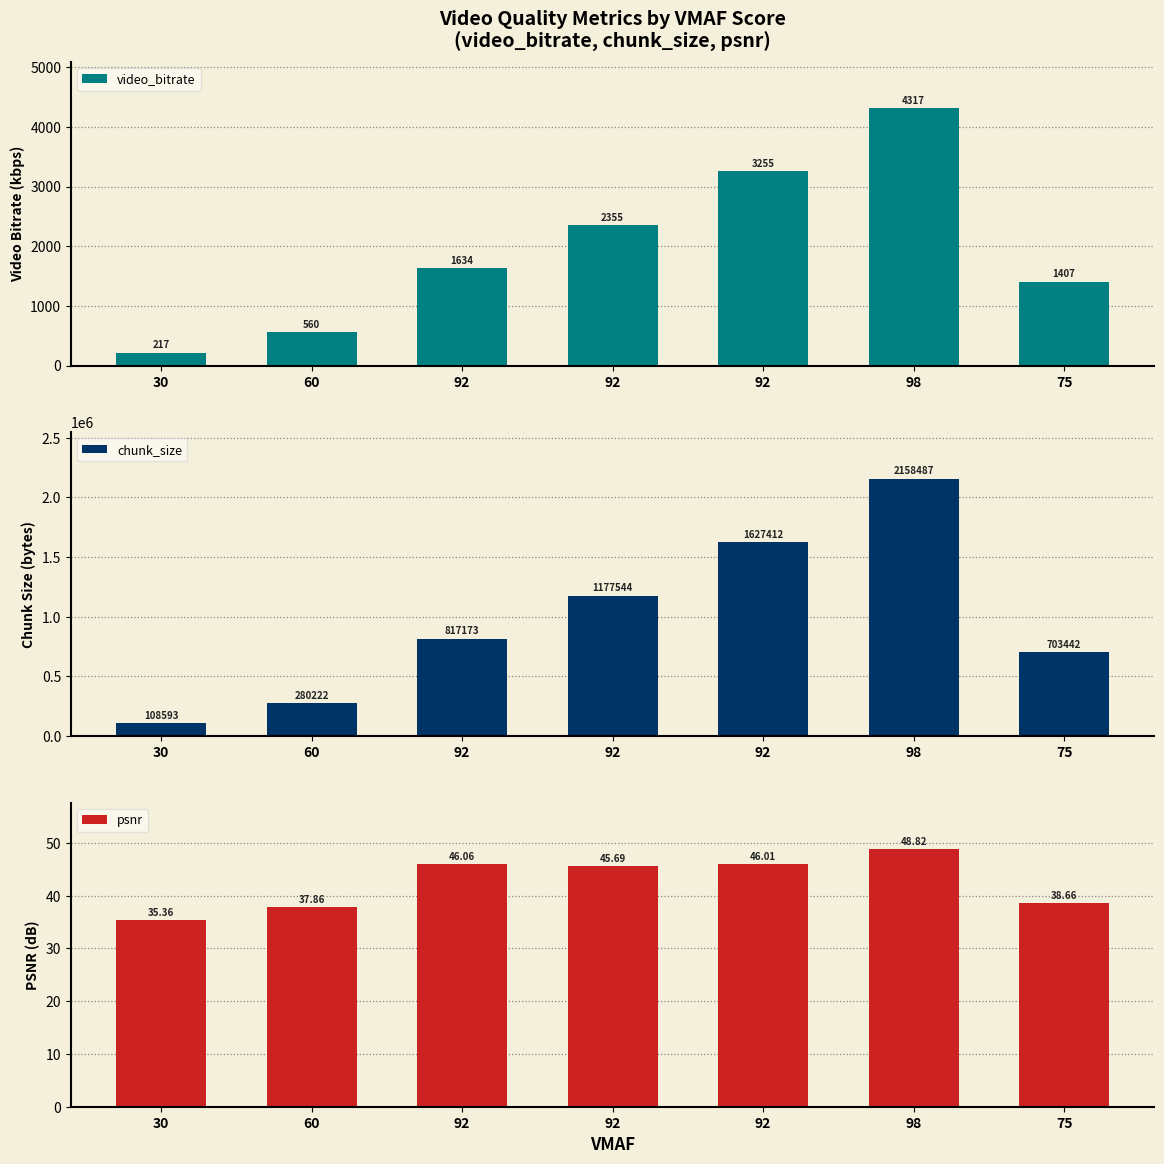

What is the difference between the second highest and minimum values in the video_bitrate series?

3037.6